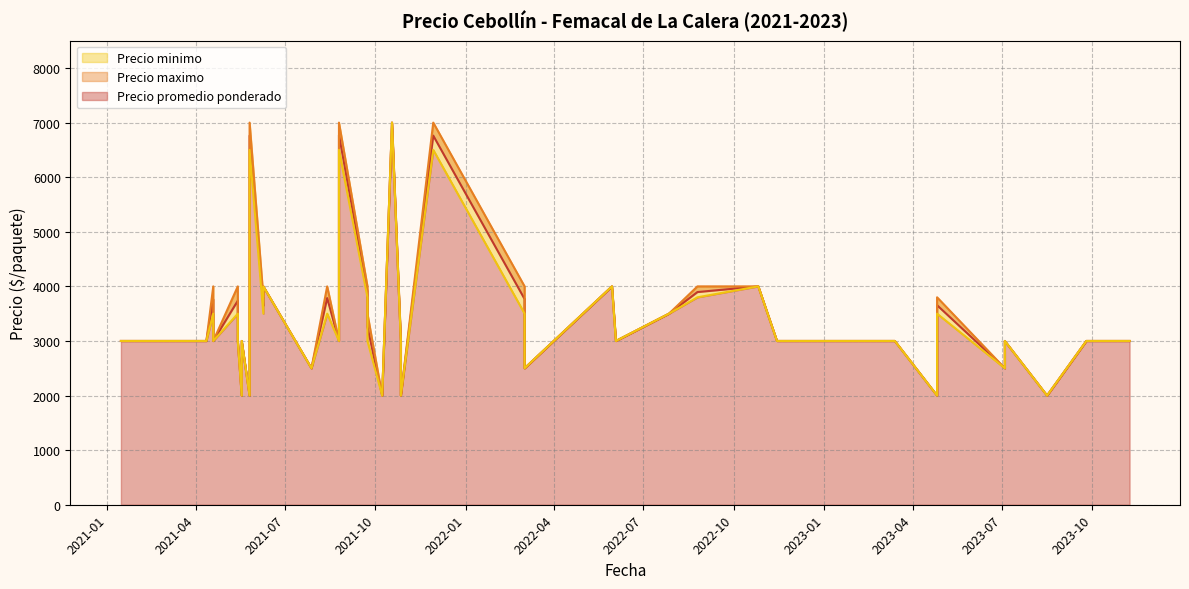

List the series in order of their overall mean, highest first.

Precio maximo, Precio promedio ponderado, Precio minimo